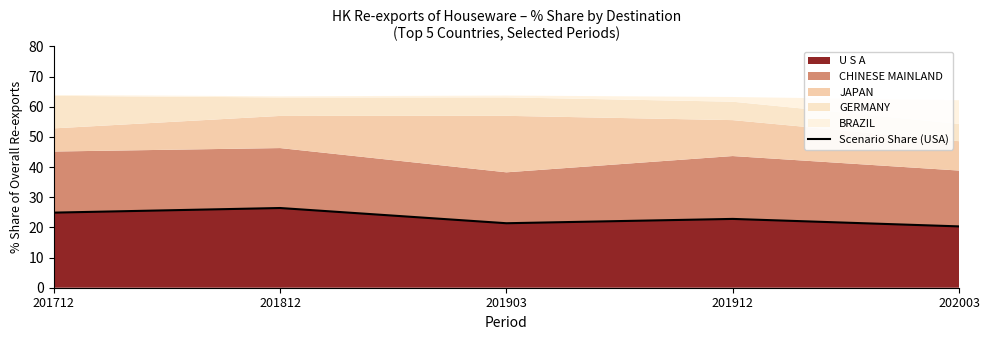

What is the change in value from 201712 to 201903?

-3.5